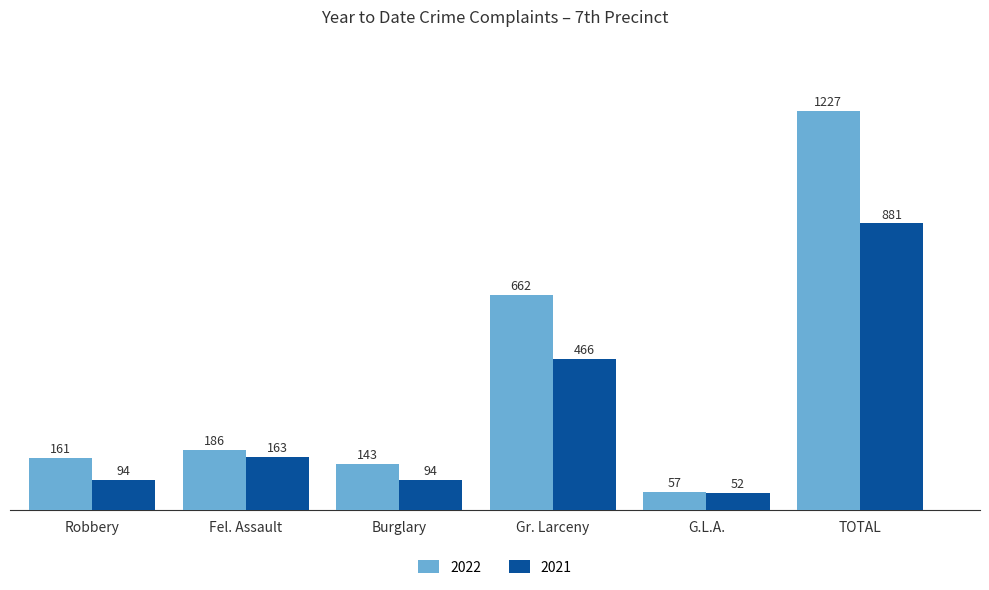

Which series has the largest total across all categories?

2022